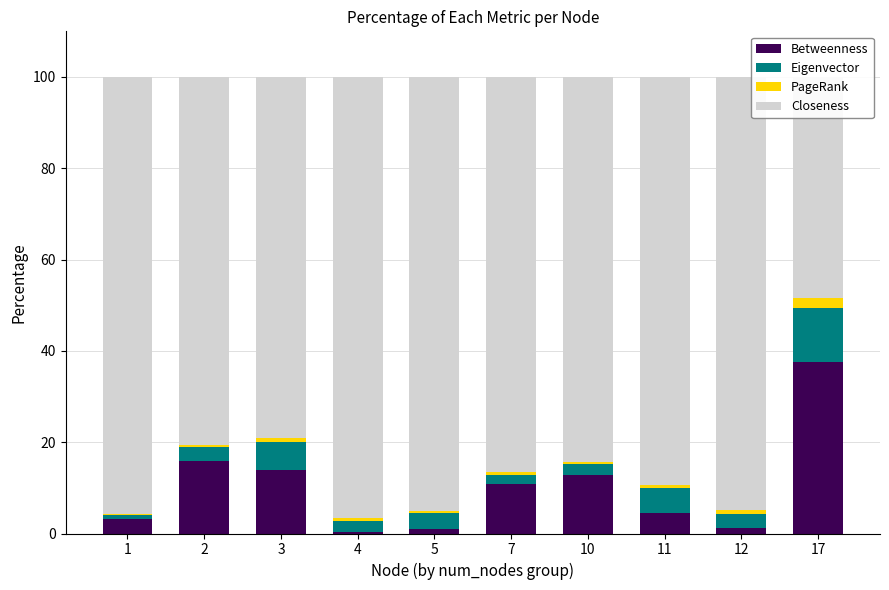

The value of Eigenvector at 11 is 5.5. True or false?

True